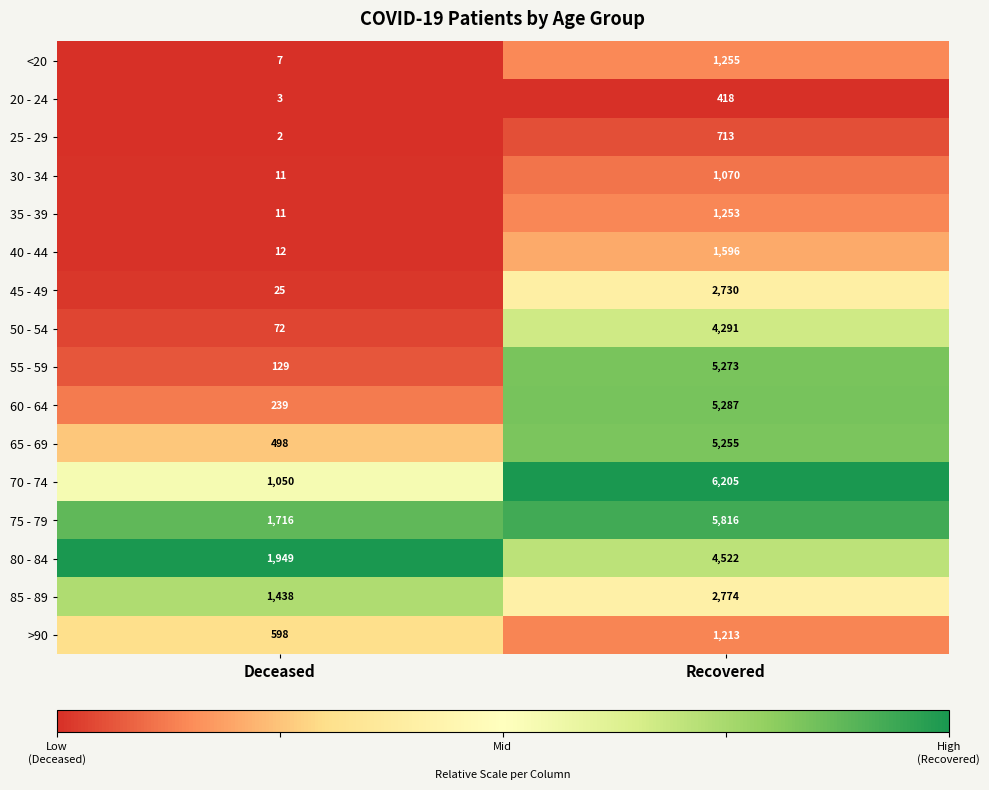

The value of <20 at Recovered is 1255. True or false?

True